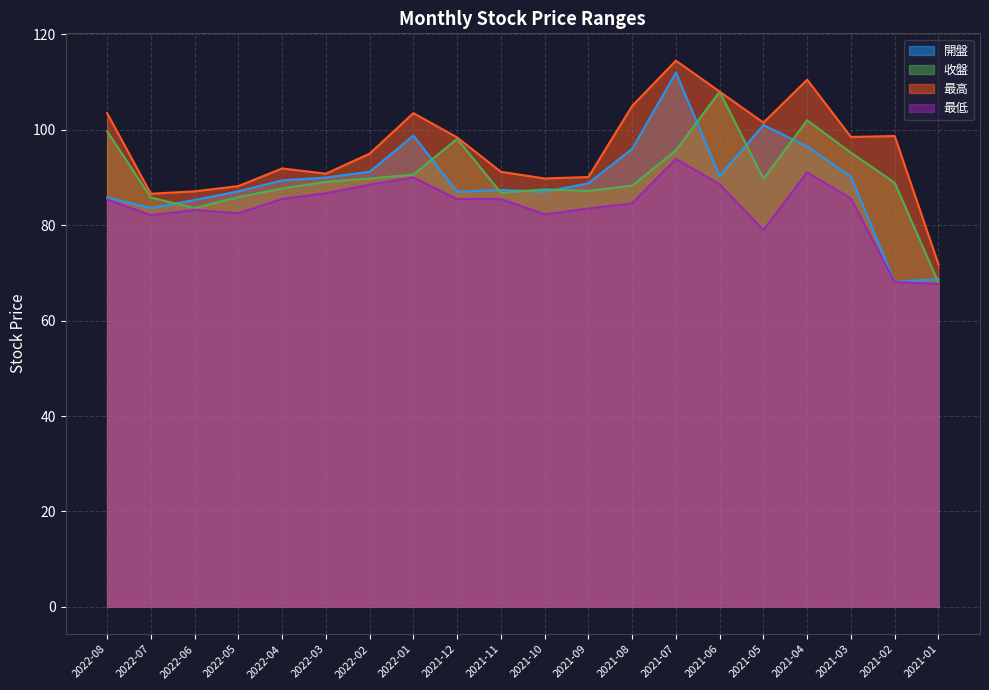

Which series changed the most between 2021-04 and 2021-02?

開盤